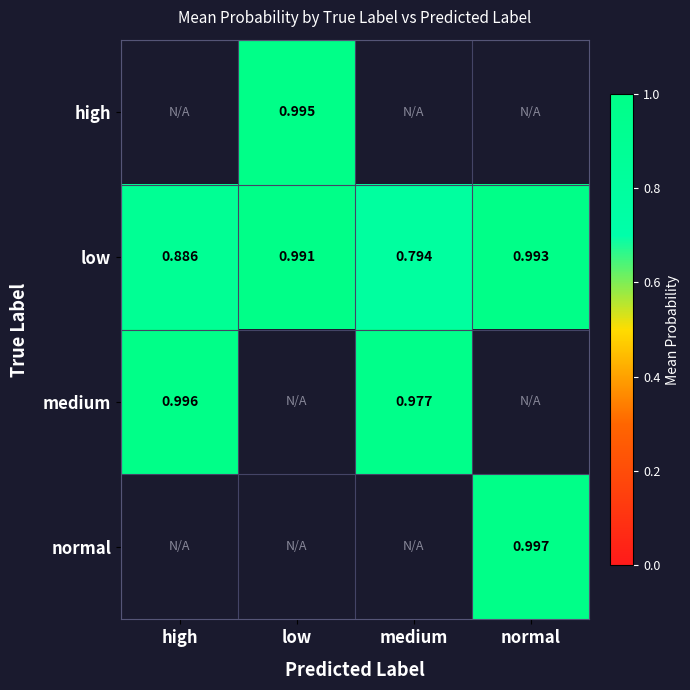

List the labels in order of low value, largest first.

normal, low, high, medium